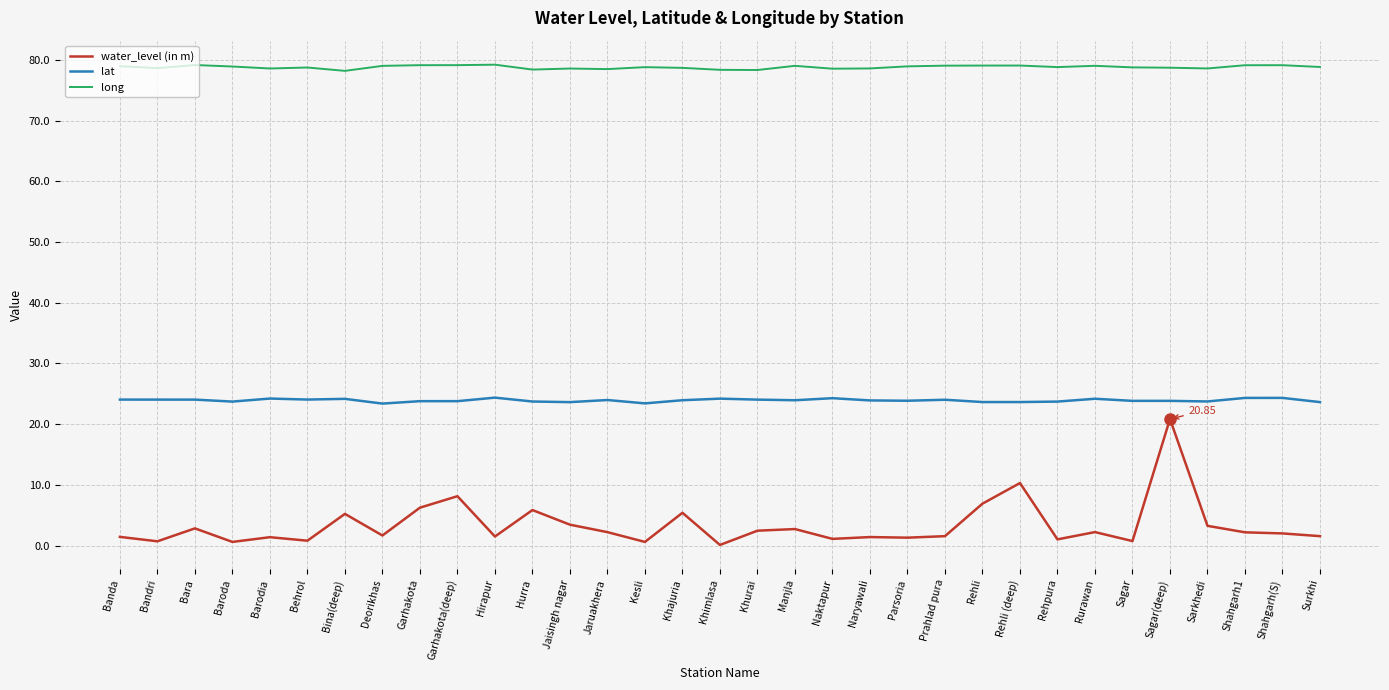

What is the sum of all long values?

2600.6